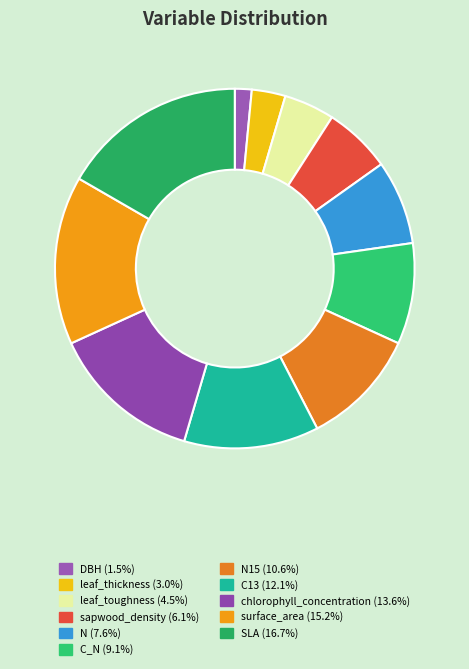

How many segments does this pie chart have?

11